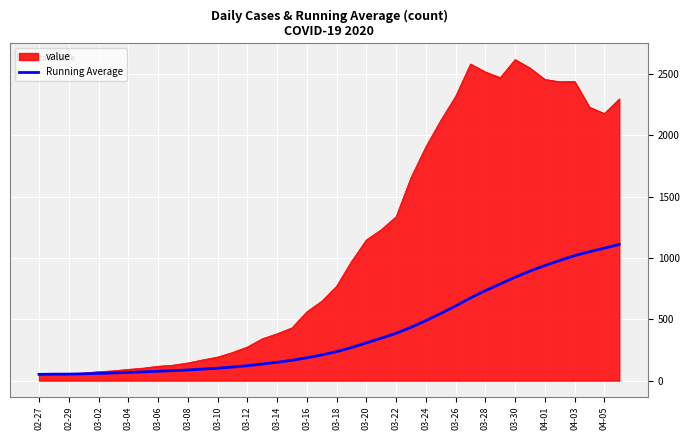

Which series has the widest spread of values?

value